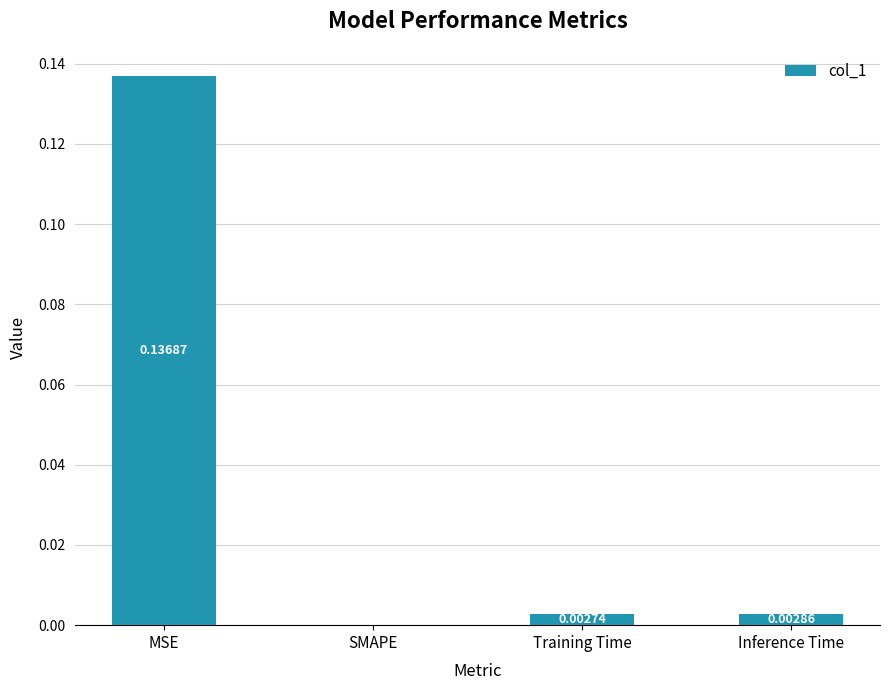

Which has a higher value, Inference Time or SMAPE?

Inference Time